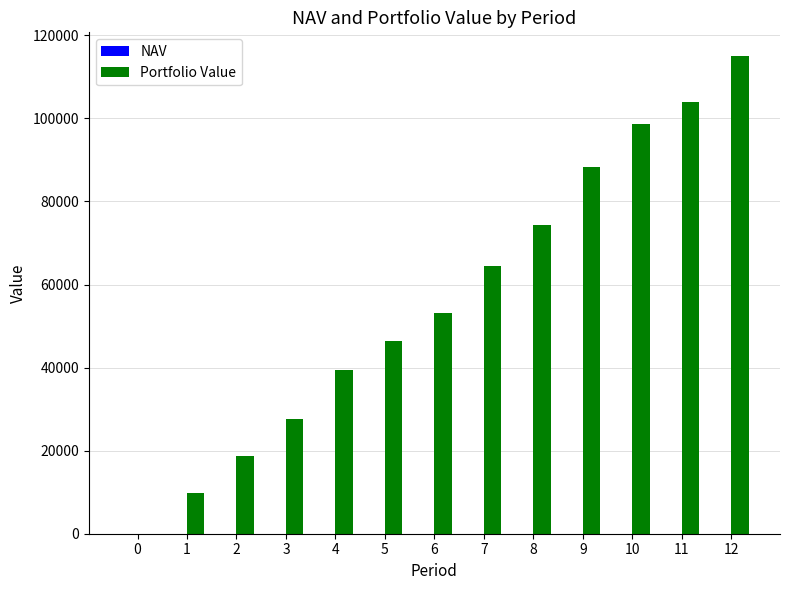

Which series has the largest total across all categories?

Portfolio Value